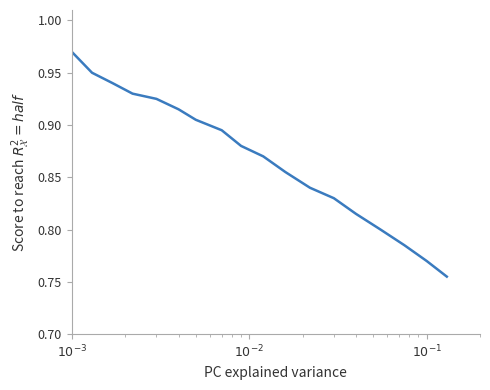

How many lines are shown in the chart?

1